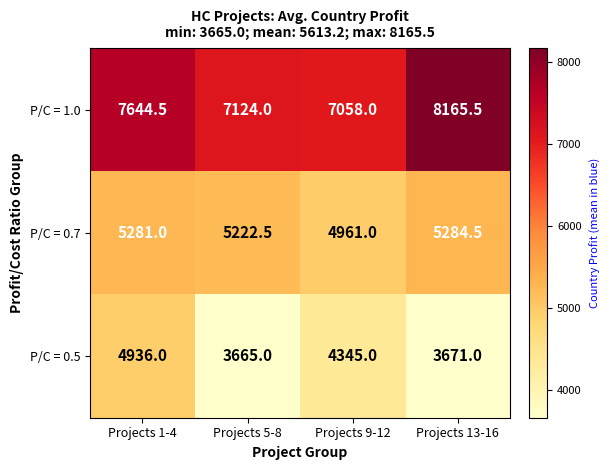

At how many categories does at least one series exceed 6882?

4